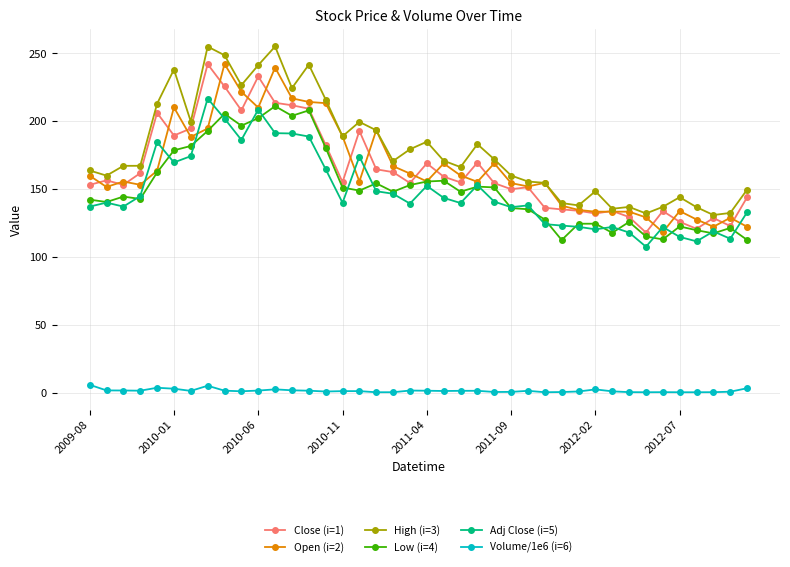

What is the greatest value displayed?

255.1